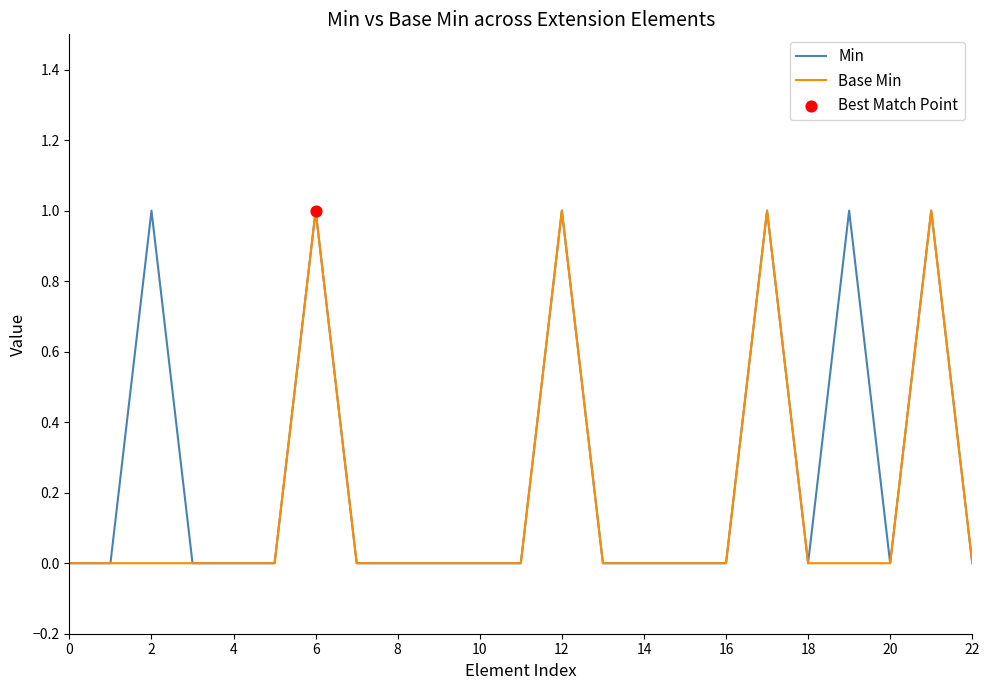

Rank the series by their average value, from highest to lowest.

Min, Base Min